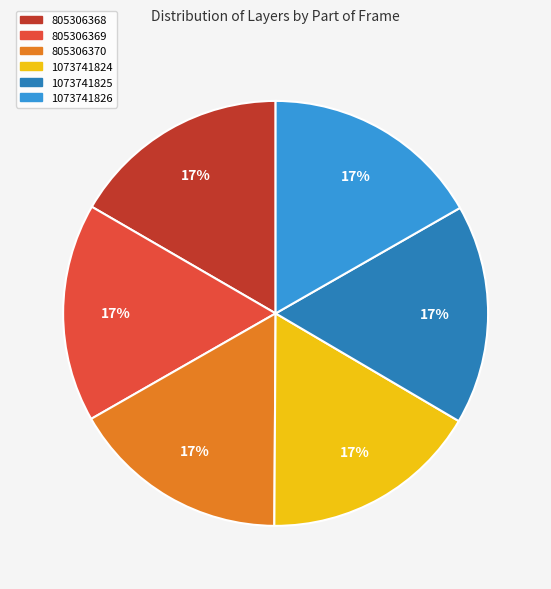

What percentage is the 805306369 slice, to the nearest percent?

17%